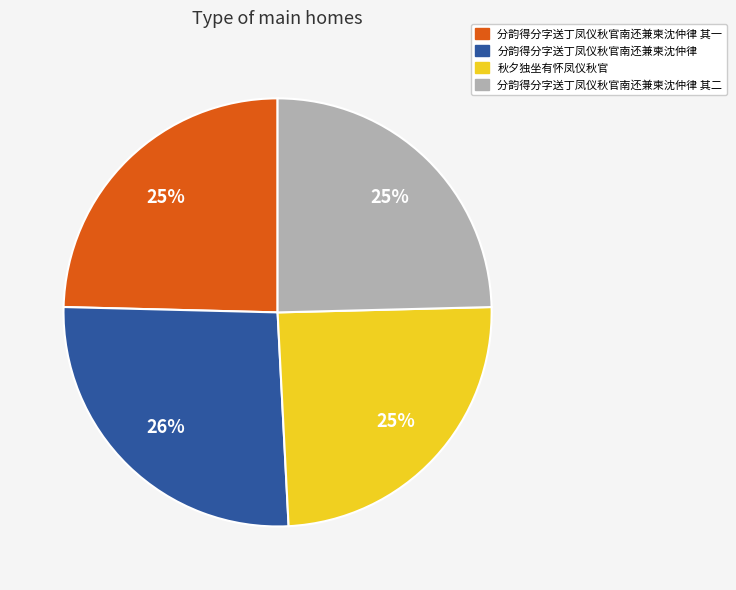

To the nearest percent, what portion does 分韵得分字送丁凤仪秋官南还兼柬沈仲律 其一 represent?

25%